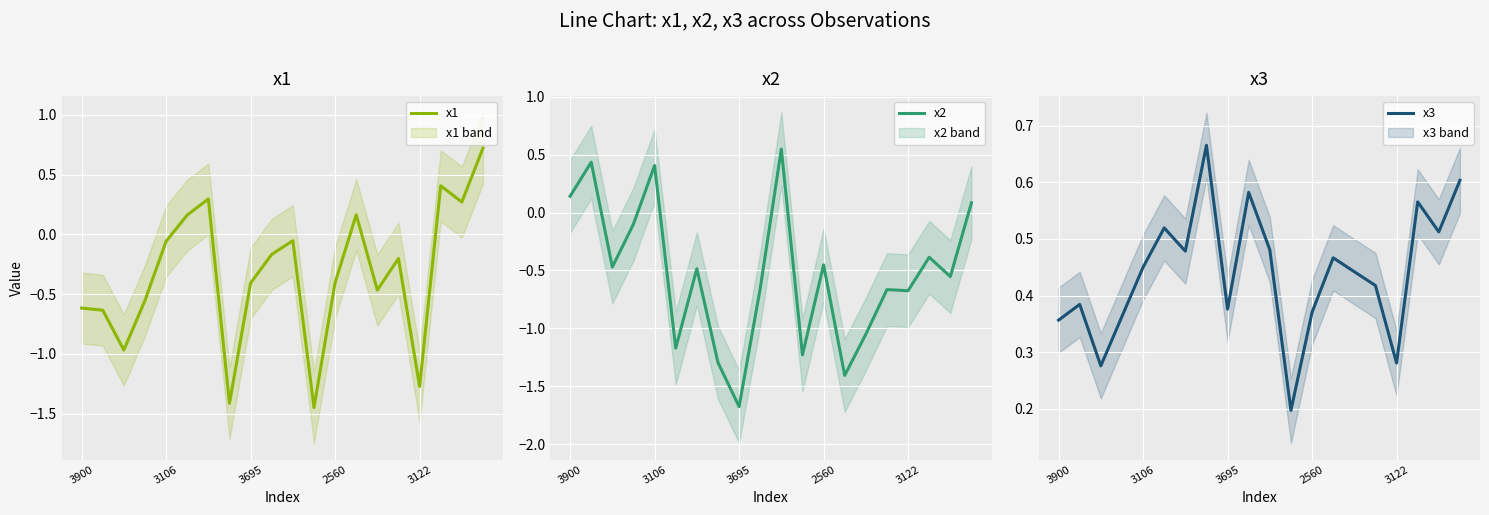

After their last crossing, which series has the higher values: x3 or x1?

x1